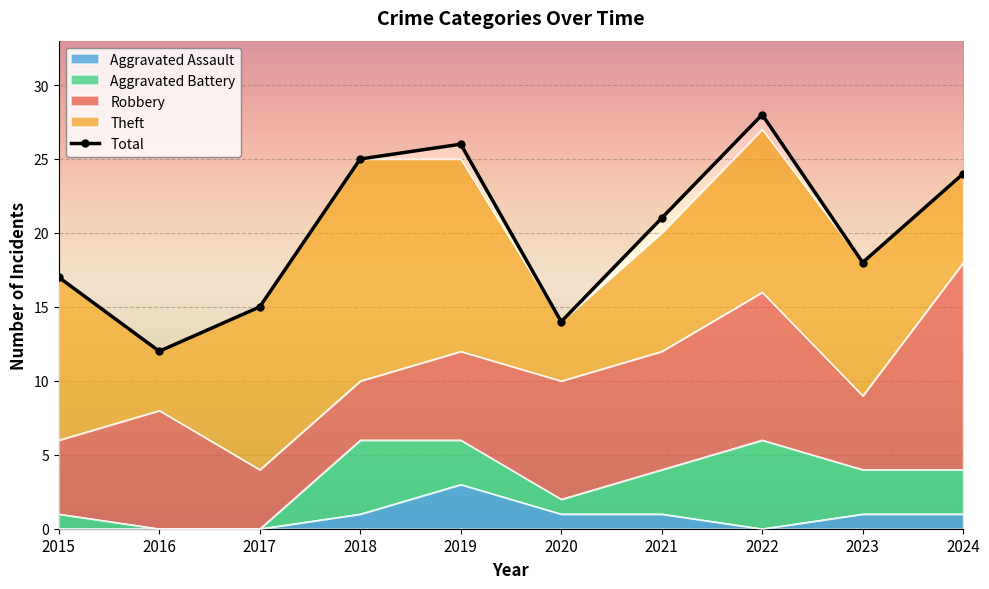

What is the smallest value displayed?

12